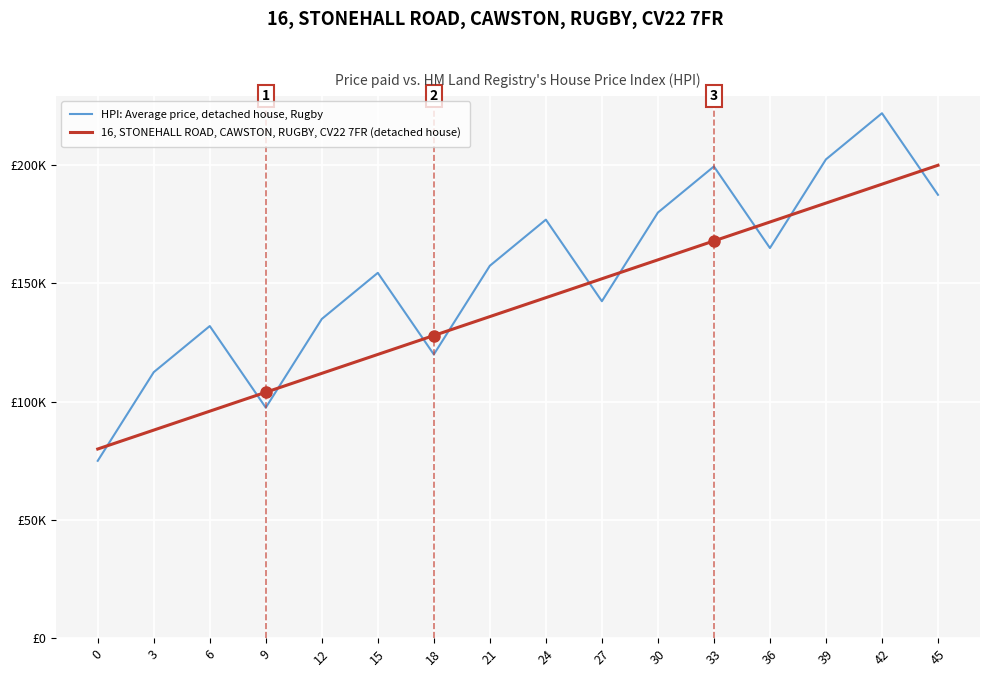

True or false: 16, STONEHALL ROAD, CAWSTON, RUGBY, CV22 7FR (detached house) has more than 2 interior local peaks.

False